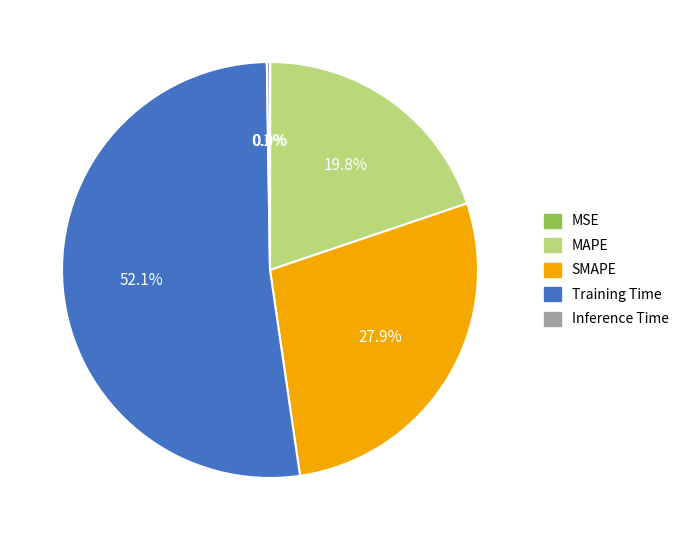

What portion of the pie excludes Training Time?

47.9%